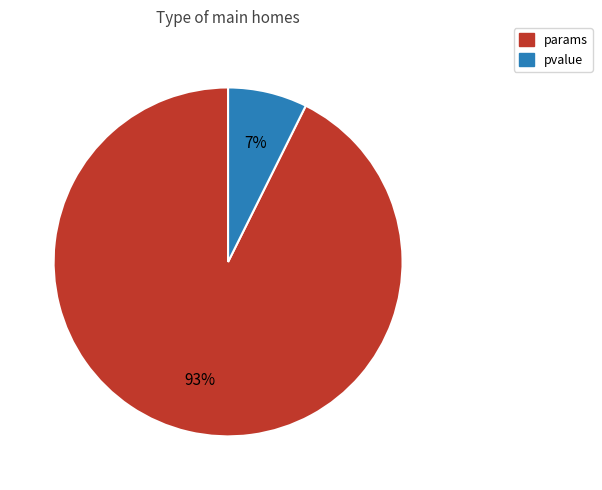

Is the sum of pvalue and params greater than half?

Yes